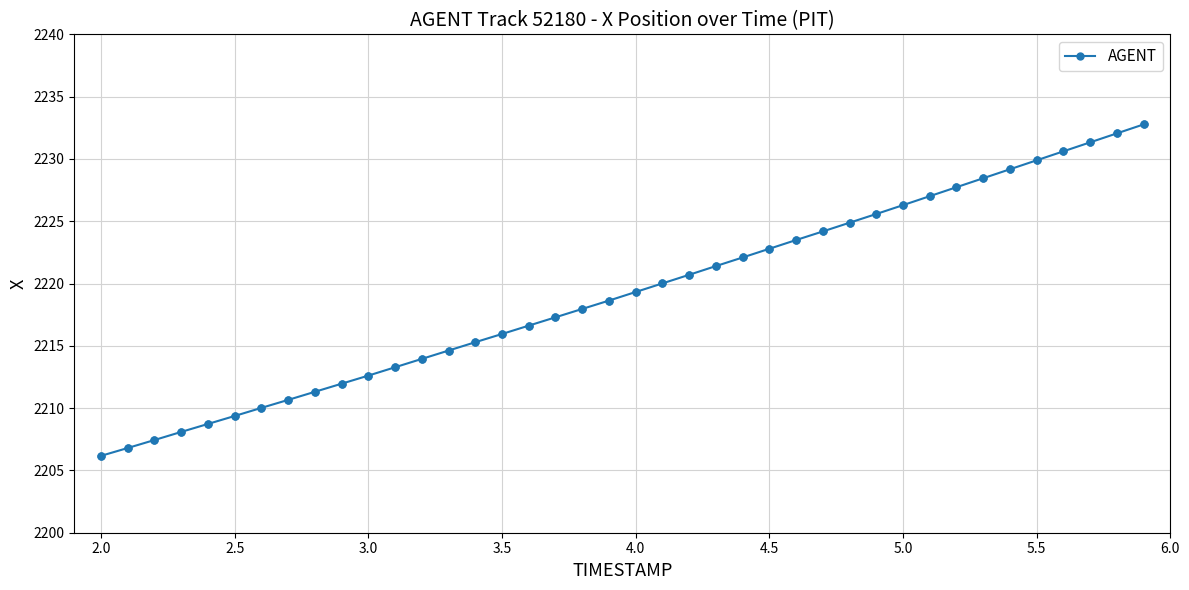

What is the value of the 32nd point from the left?

2227.0